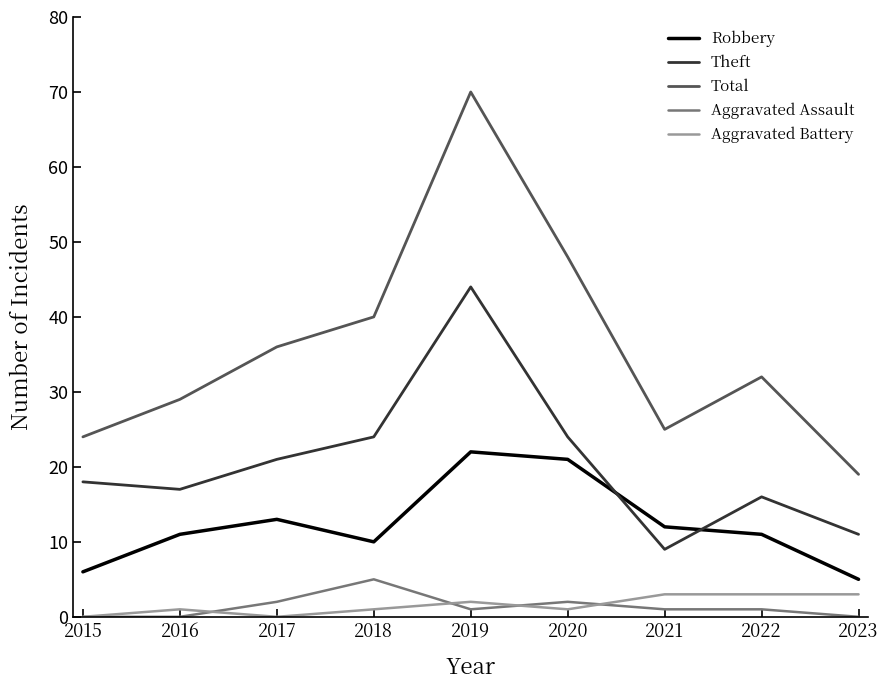

True or false: Theft and Robbery intersect in this chart.

True